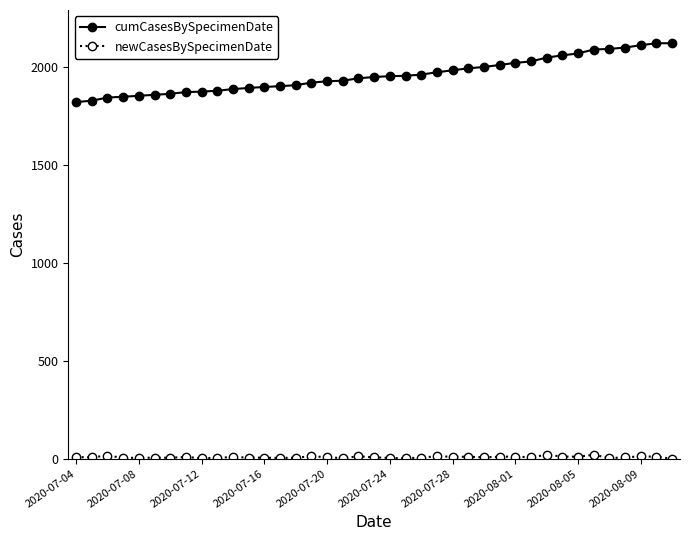

Which series has the widest spread of values?

cumCasesBySpecimenDate